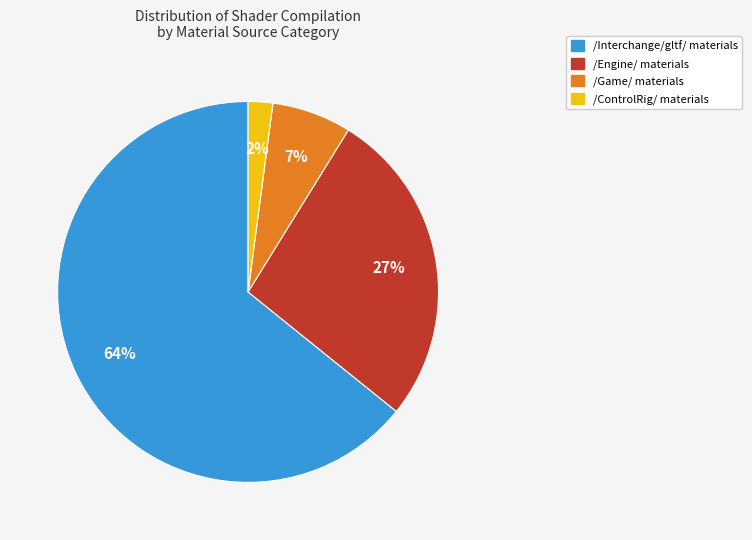

To the nearest percent, what is the difference between the largest and smallest slice percentages?

62%